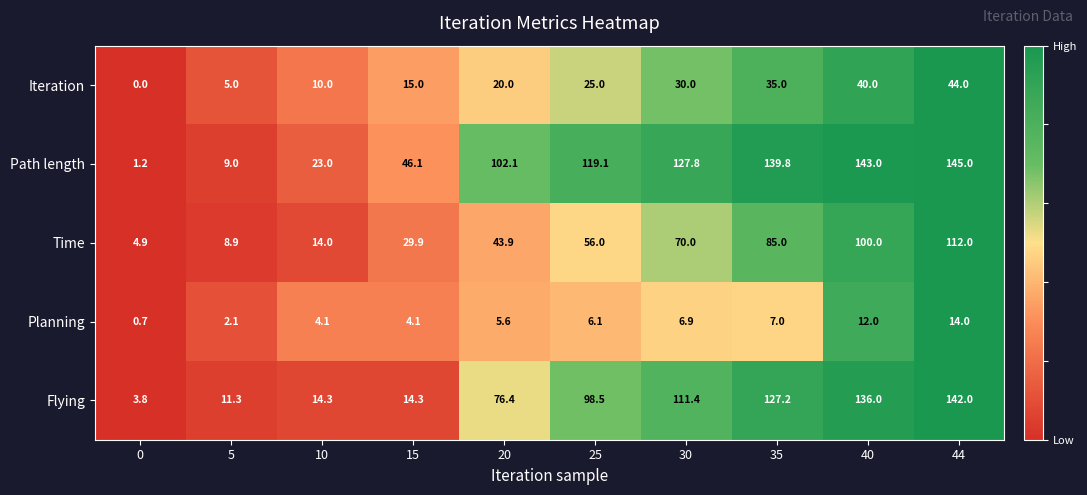

What is the difference between the highest and lowest values at 30?

120.9